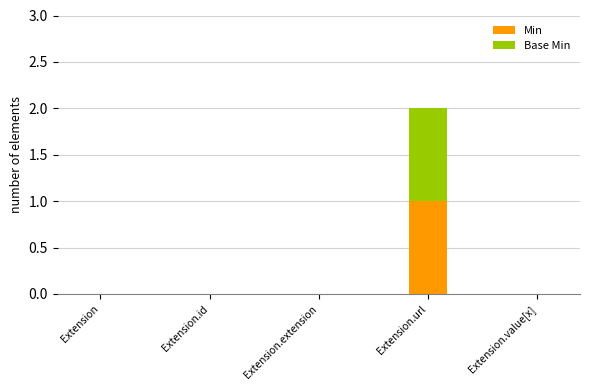

The Min series shows 1 at Extension.url. True or false?

True